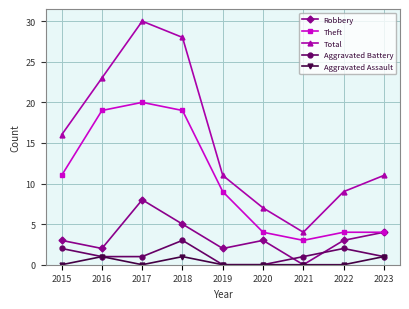

At which category does the chart reach its peak across all series?

2017